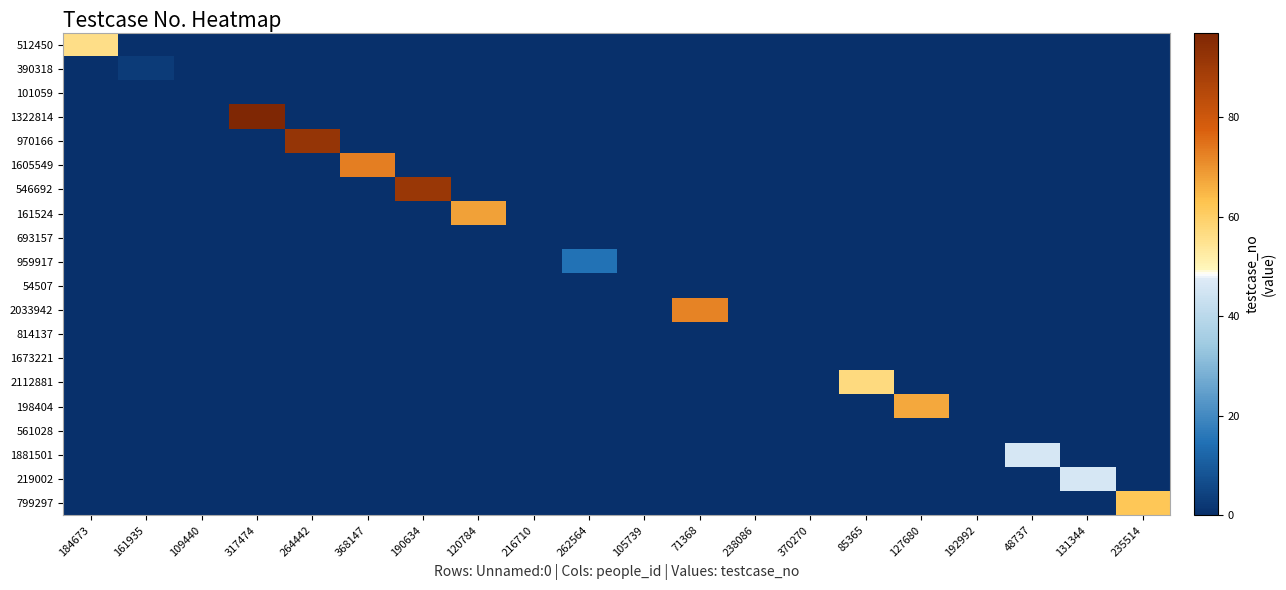

At which category is the sum across all series the highest?

317474